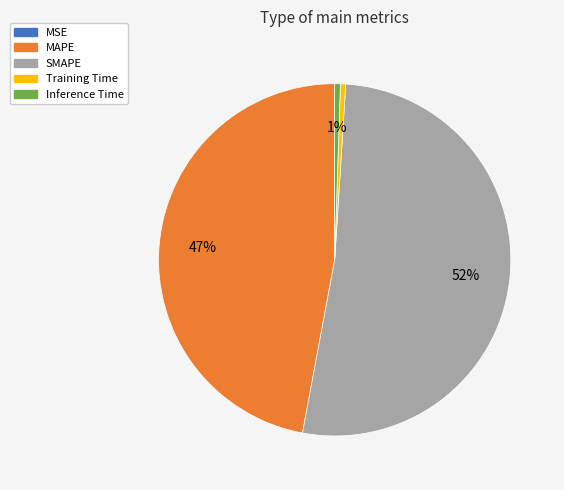

True or false: MAPE accounts for 35% of the total.

False